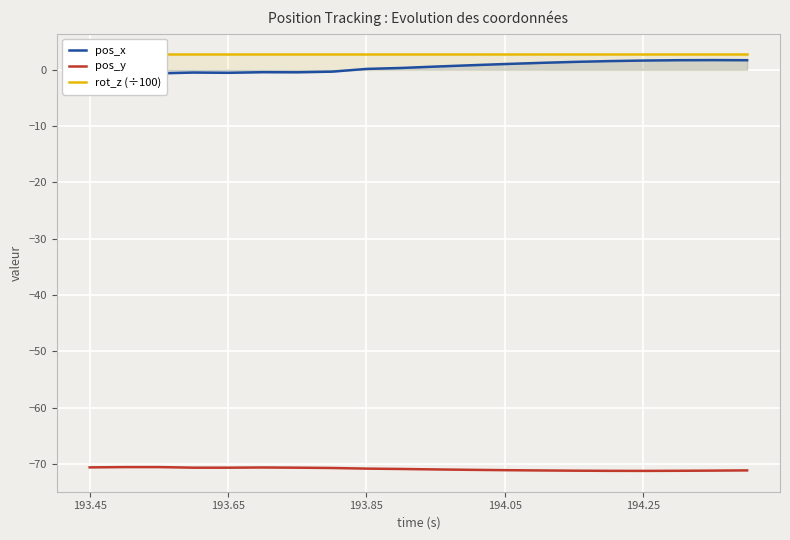

Count the number of categories in the chart.

20